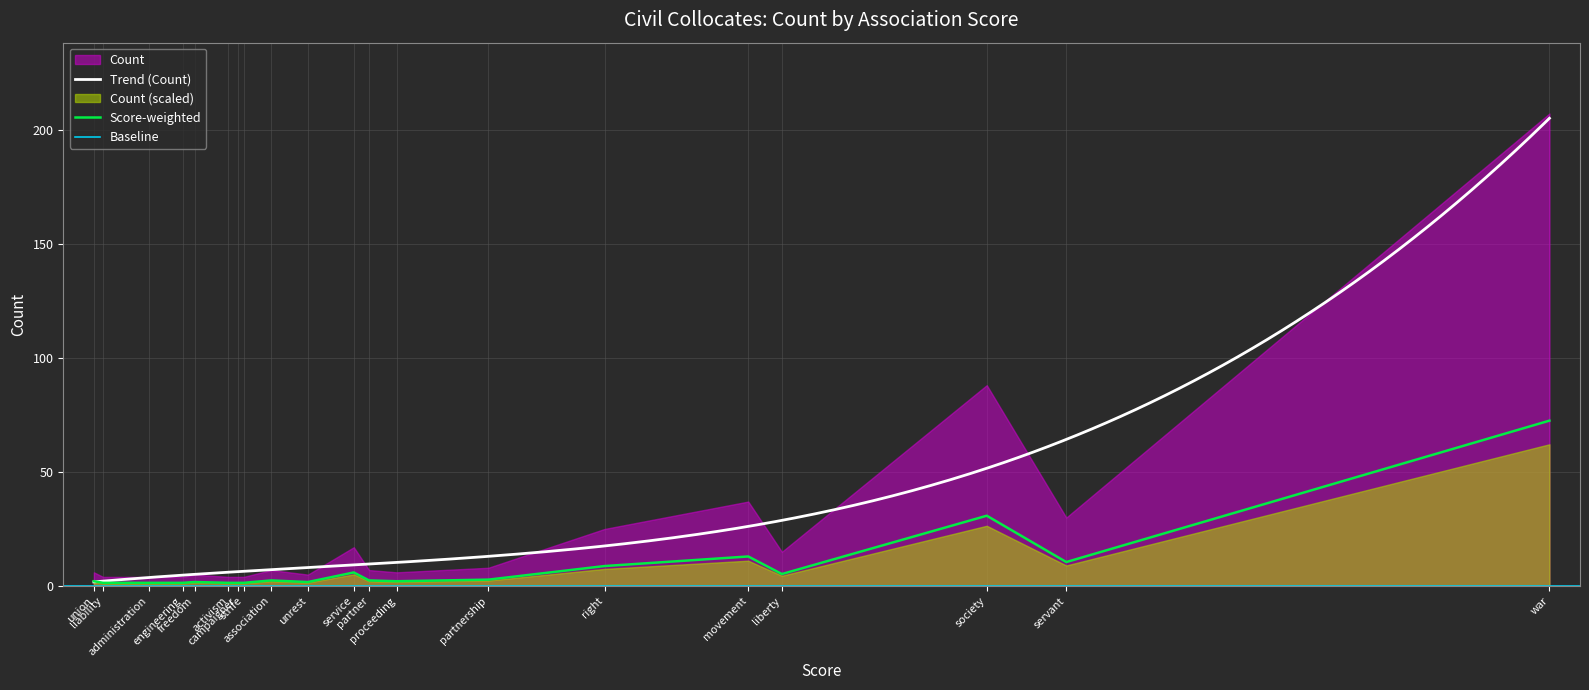

True or false: the data shows 17 at servant.

False